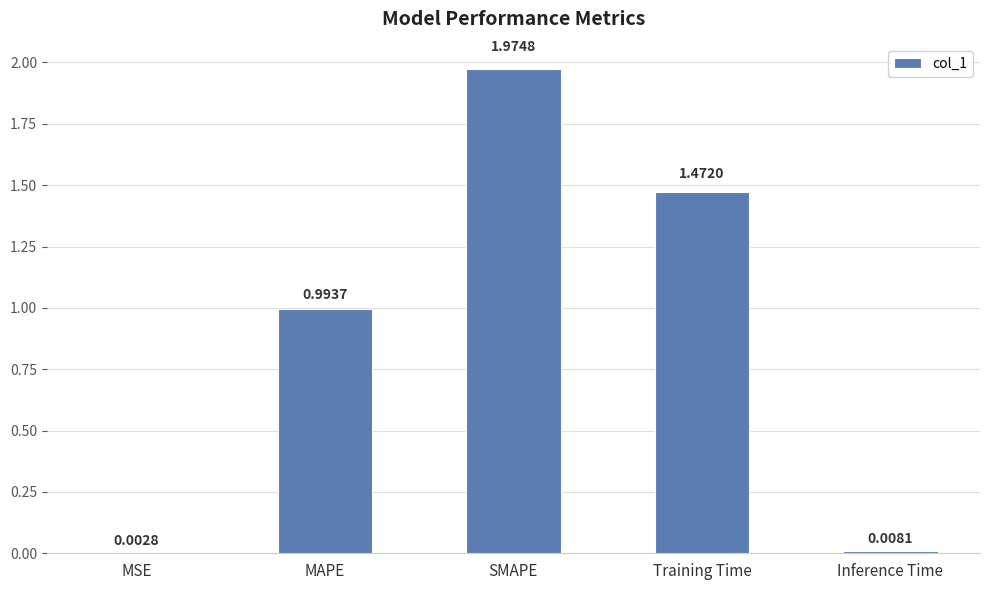

At which label is the value closest to 0?

MSE